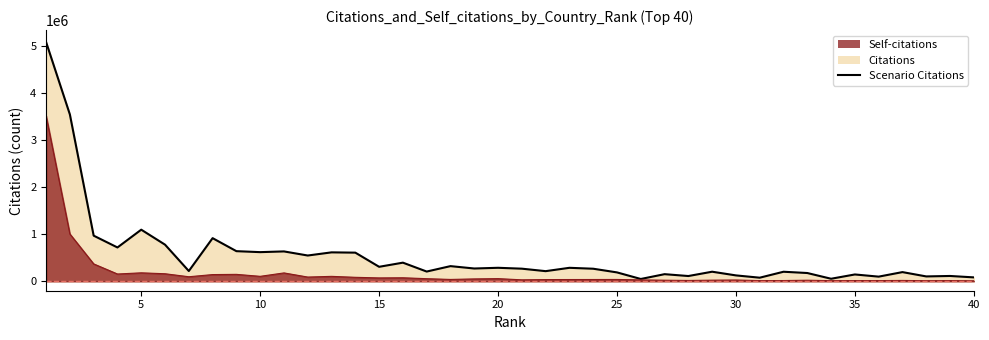

Which category has the lowest value across all series?

25